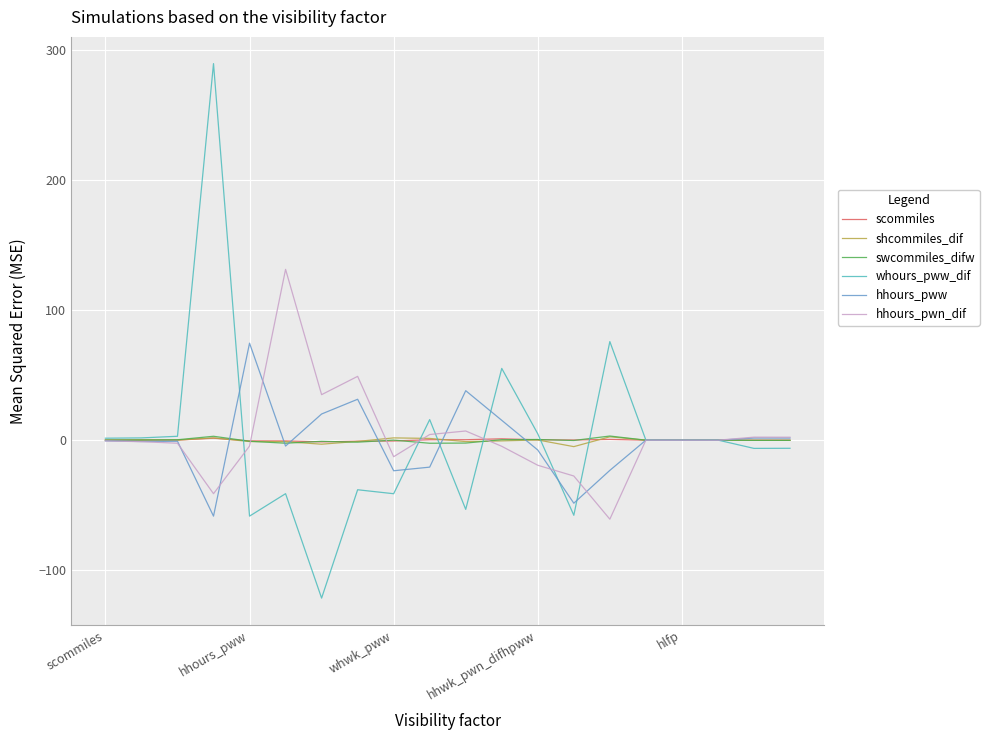

What is the highest value of the whours_pww_dif series?

289.5